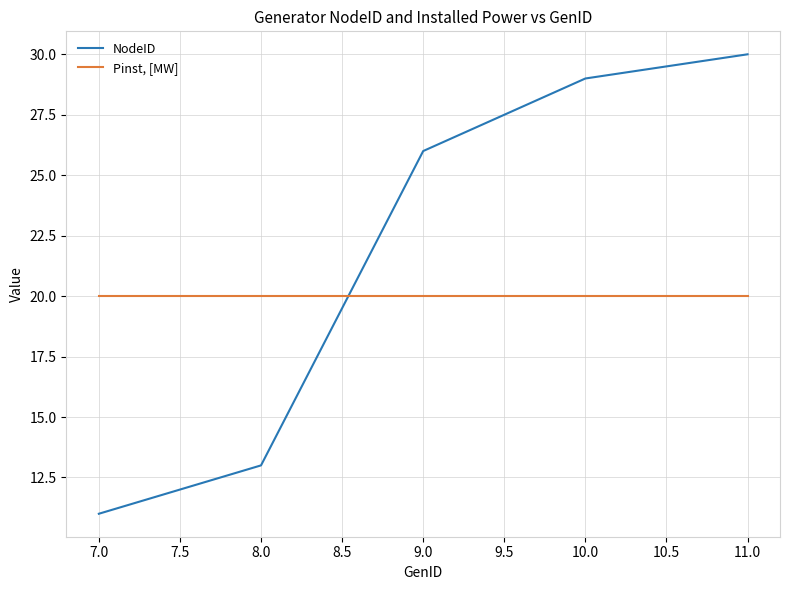

True or false: NodeID and Pinst, [MW] intersect in this chart.

True